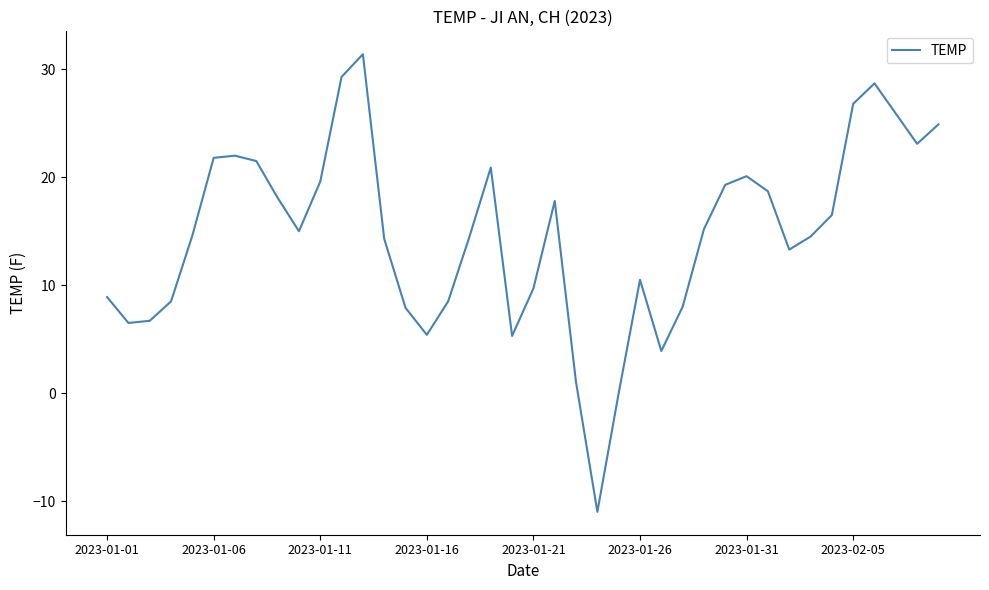

How many lines are shown in the chart?

1